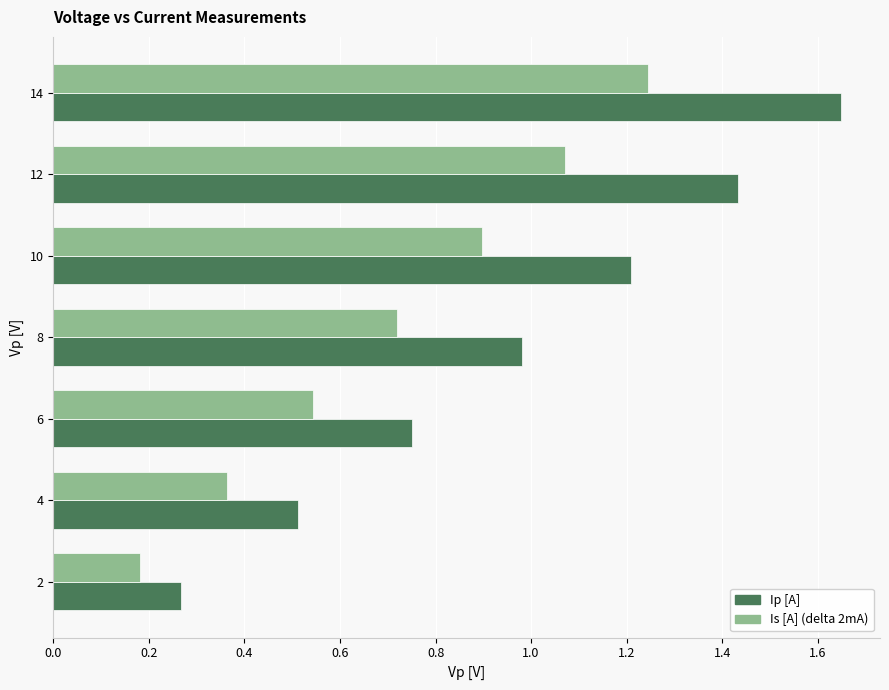

Which label corresponds to the largest value in the chart?

14